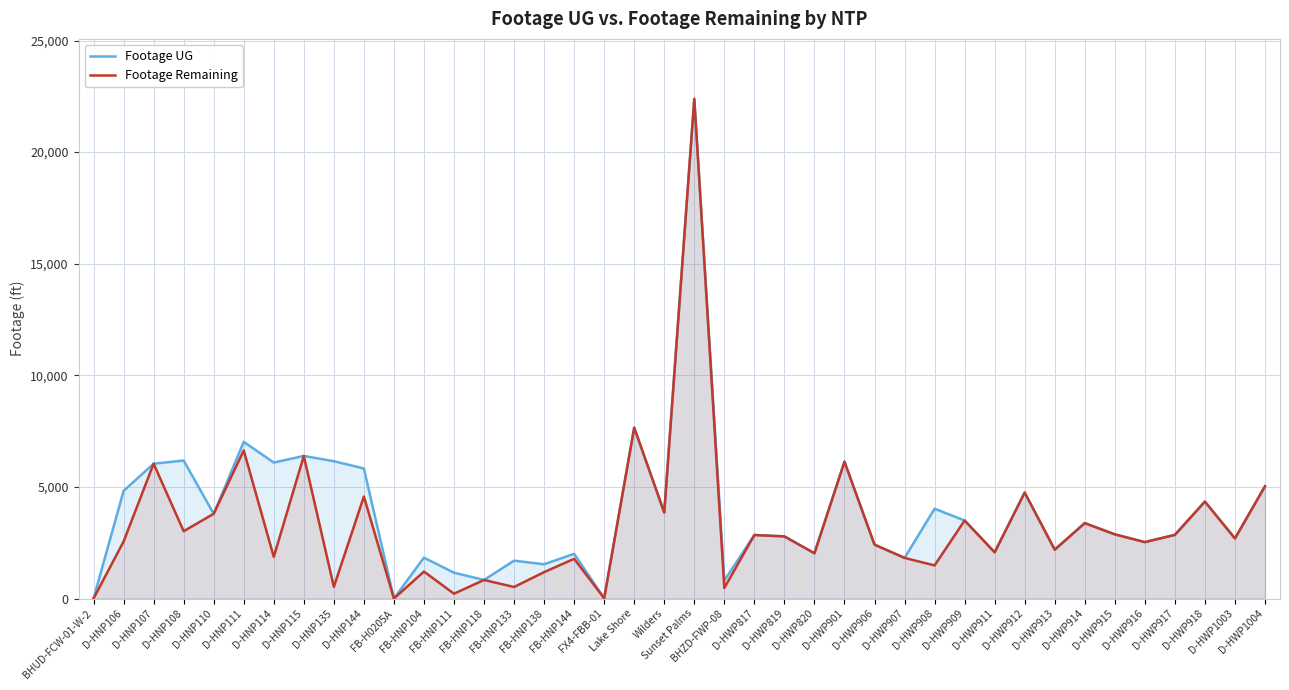

What is the label of the 1st point from the left?

BHUD-FCW-01-W-2